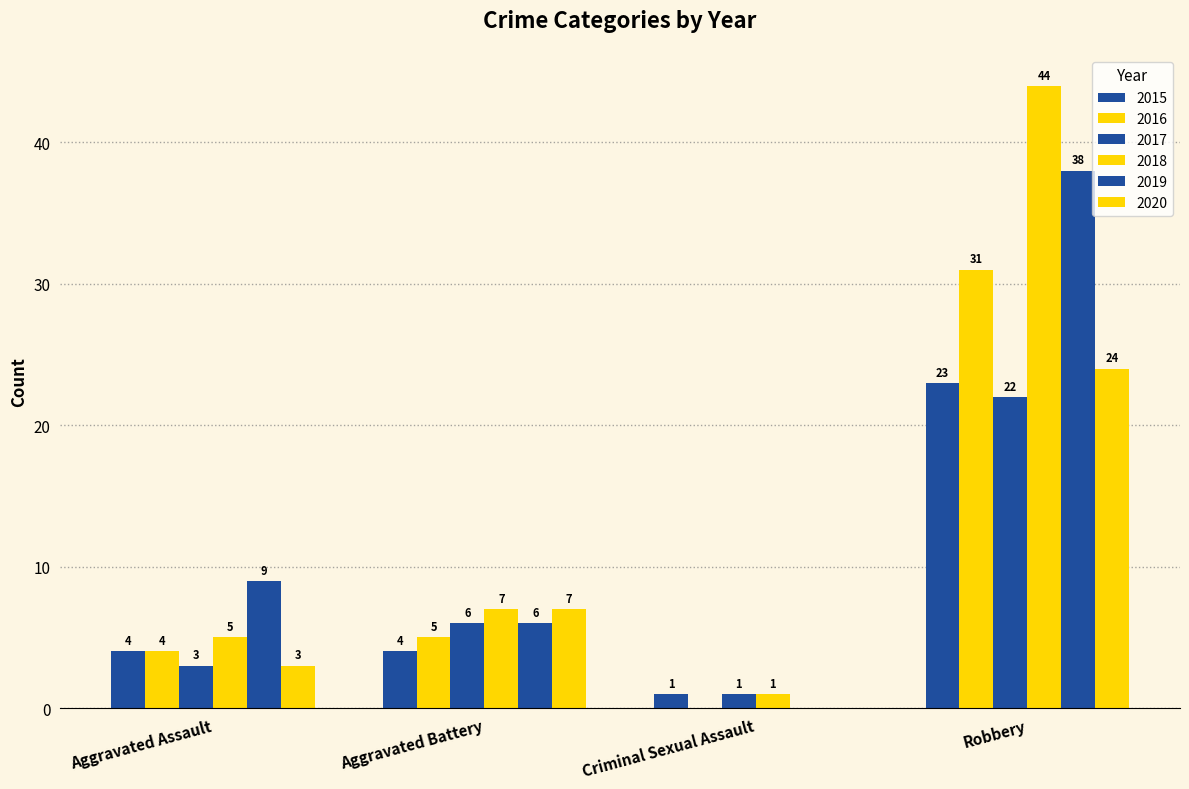

What is the value of the 2015 bar at the 3rd from the left?

1